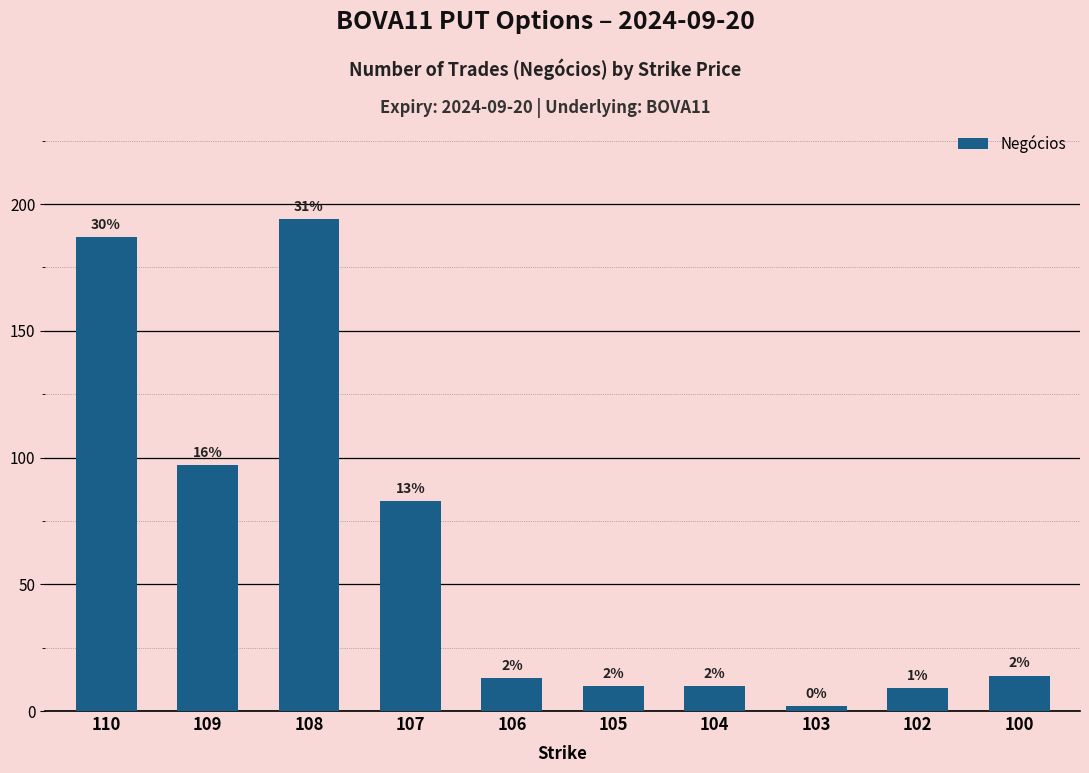

Which label corresponds to the smallest value in the chart?

103